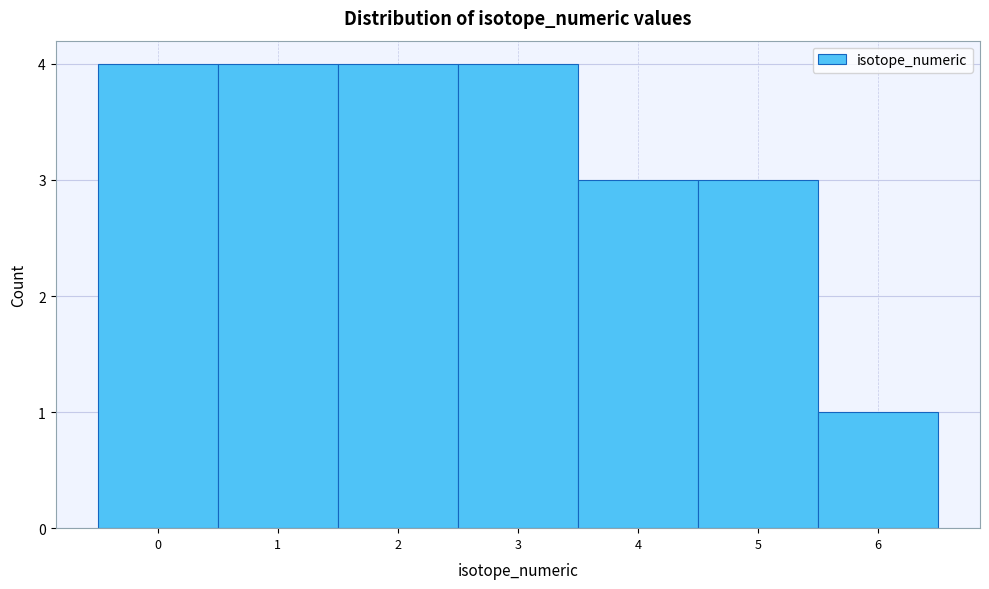

Reading left to right, transcribe this chart: for each bar, give the range it covers on the x-axis and its height. The values are not printed on the chart, so give them approximately, as read against the axis.

-0.5 to 0.5: 4
0.5 to 1.5: 4
1.5 to 2.5: 4
2.5 to 3.5: 4
3.5 to 4.5: 3
4.5 to 5.5: 3
5.5 to 6.5: 1